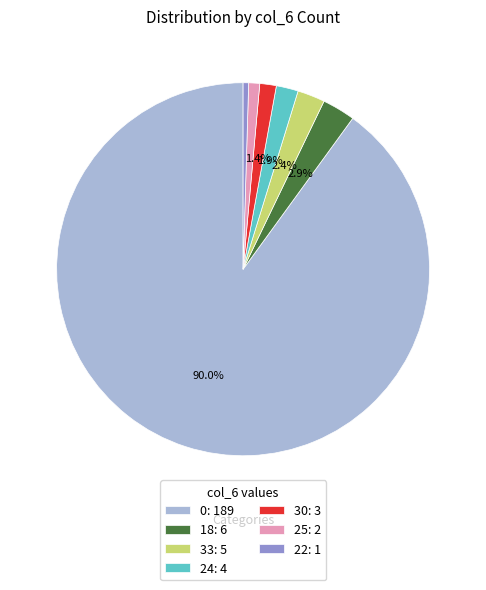

Is the sum of 30: 3 and 18: 6 greater than half?

No